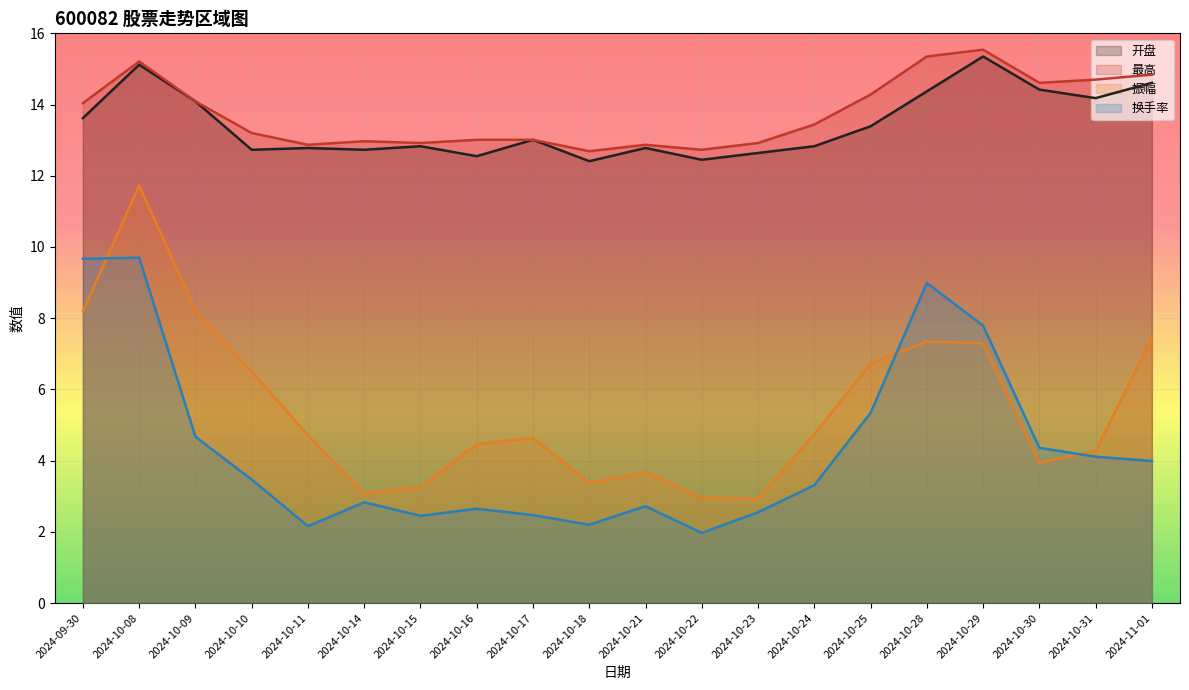

Count the number of categories in the chart.

20